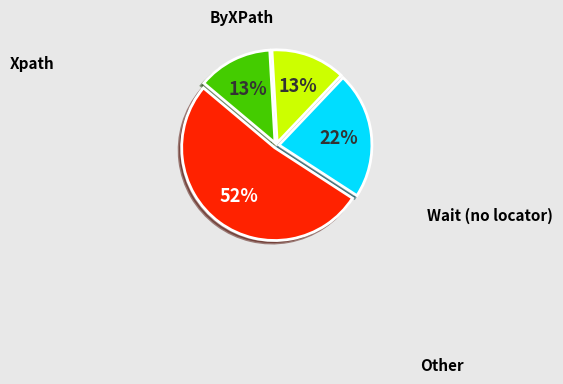

True or false: Wait (no locator) accounts for 13% of the total.

True